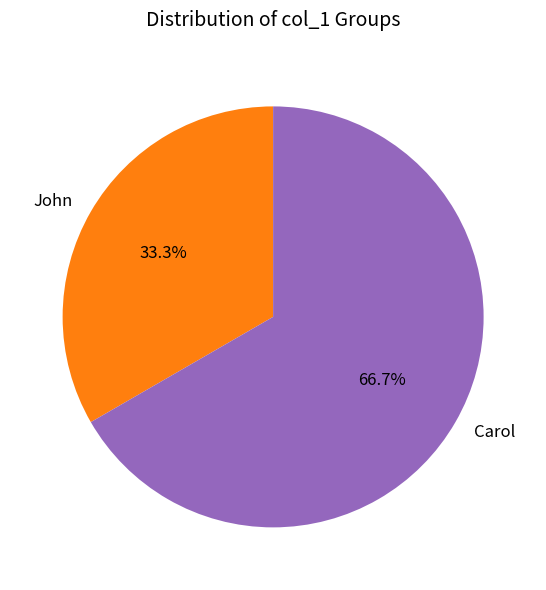

To the nearest percent, what portion does Carol represent?

67%